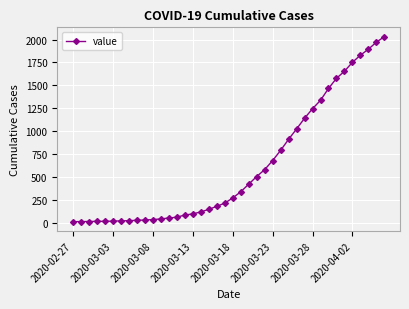

What is the greatest value displayed?

2032